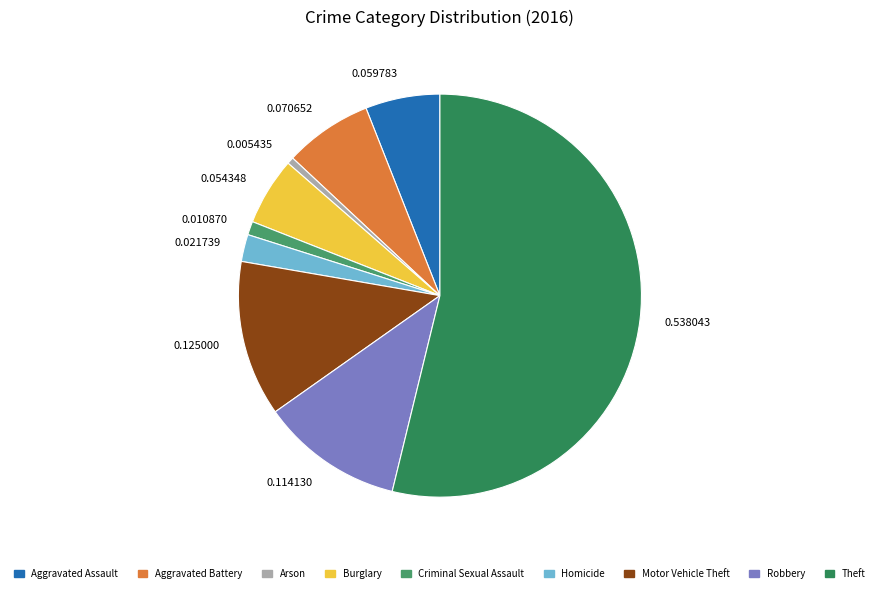

Which has a higher value, 0.125000 or 0.070652?

0.125000